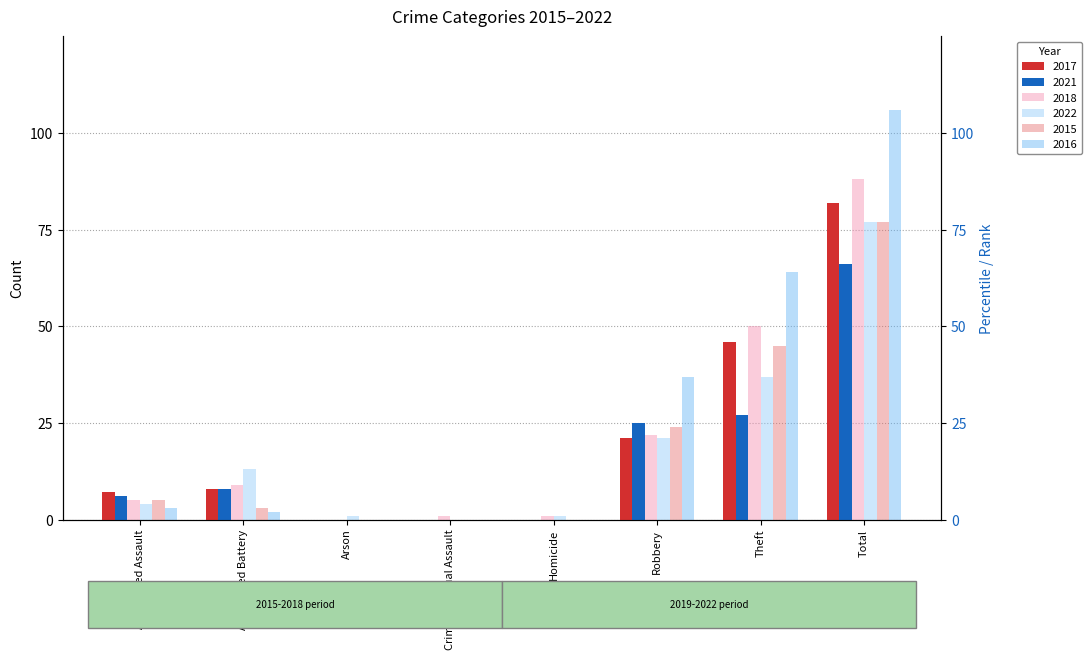

Reading right to left, what are all the values shown in this chart?

2017: 82	46	21	0	0	0	8	7
2021: 66	27	25	0	0	0	8	6
2018: 88	50	22	1	1	0	9	5
2022: 77	37	21	1	0	1	13	4
2015: 77	45	24	0	0	0	3	5
2016: 106	64	37	0	0	0	2	3